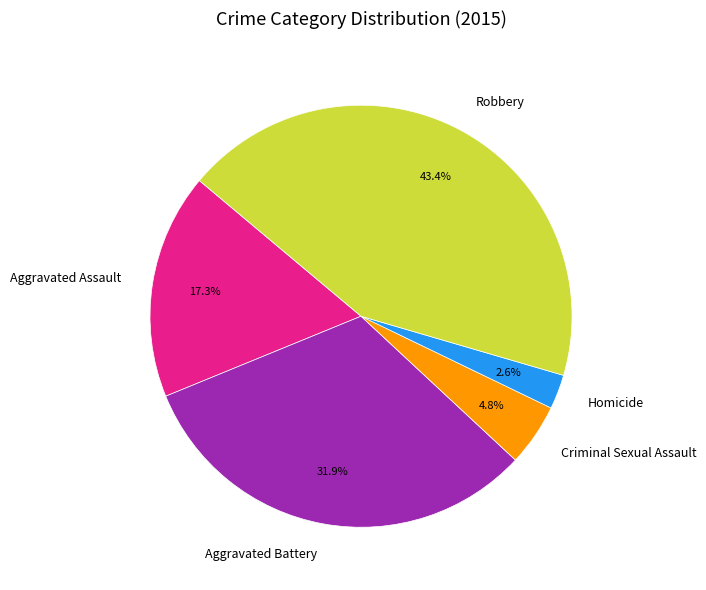

What portion of the pie excludes Criminal Sexual Assault?

95.2%